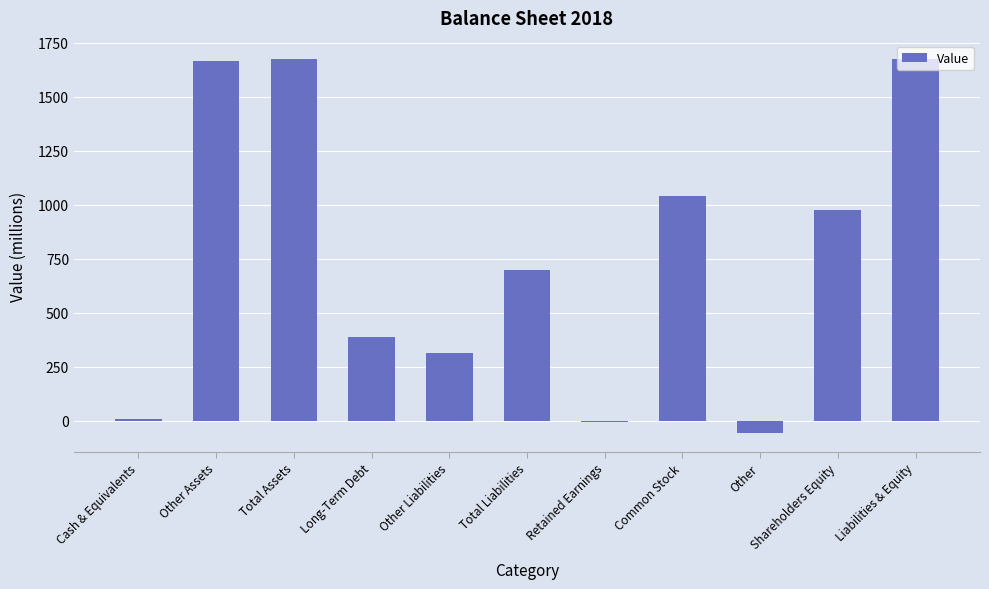

What is the label of the 3rd bar from the right?

Other